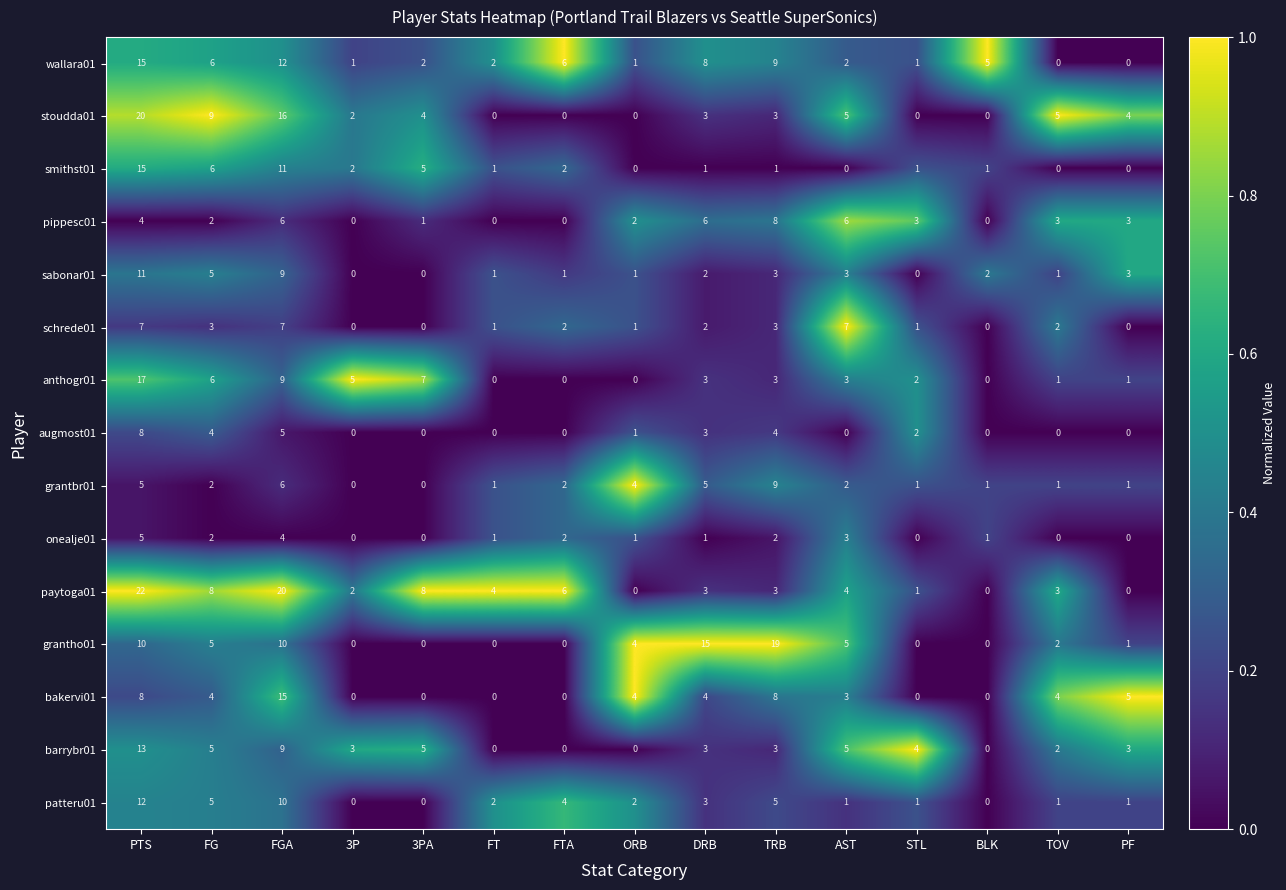

True or false: bakervi01 has a value of 0.8 at TOV.

True